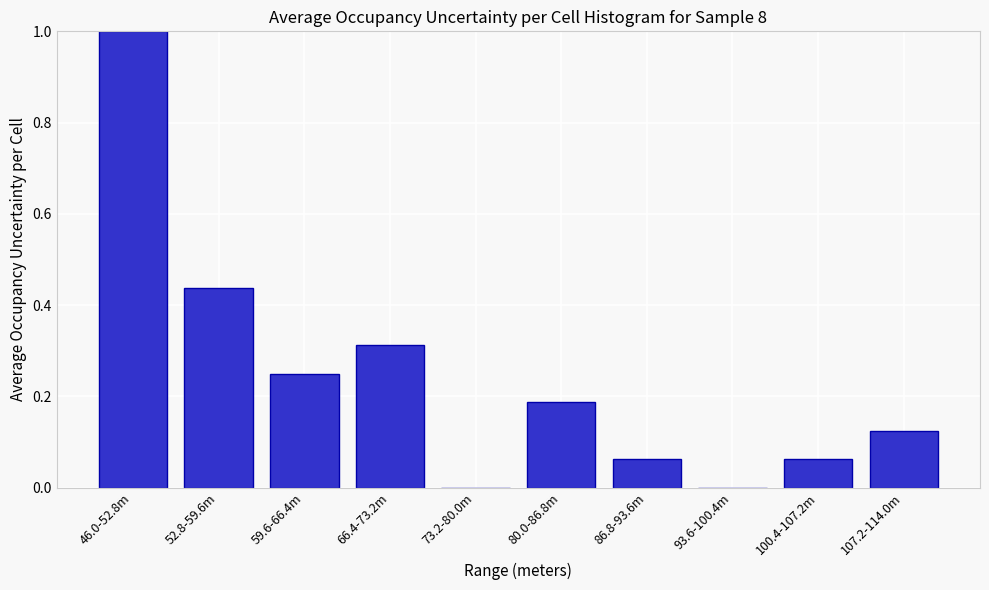

Which has a higher value, 52.8-59.6m or 59.6-66.4m?

52.8-59.6m